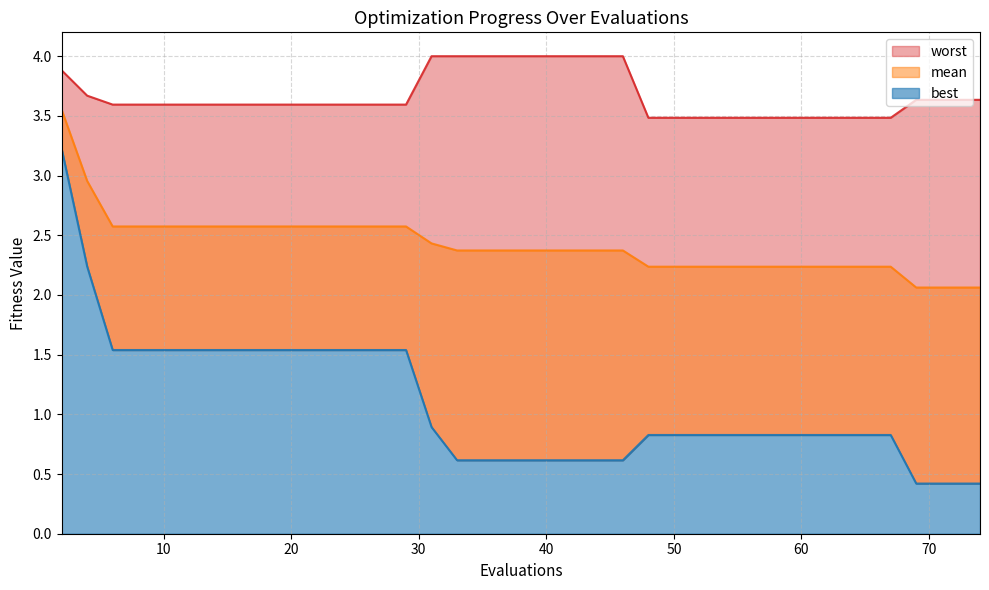

What is the sum of the worst values at 31 and 64?

7.5